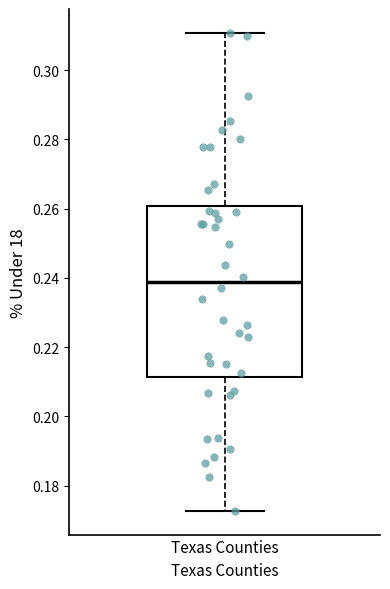

Read this box plot against the y-axis: the position of the median line, the range covered by the box, and the ends of both whiskers. The values are not printed on the chart, so give them approximately, as read against the axis.

median 0.238, box 0.212 to 0.260, whiskers 0.172 to 0.310